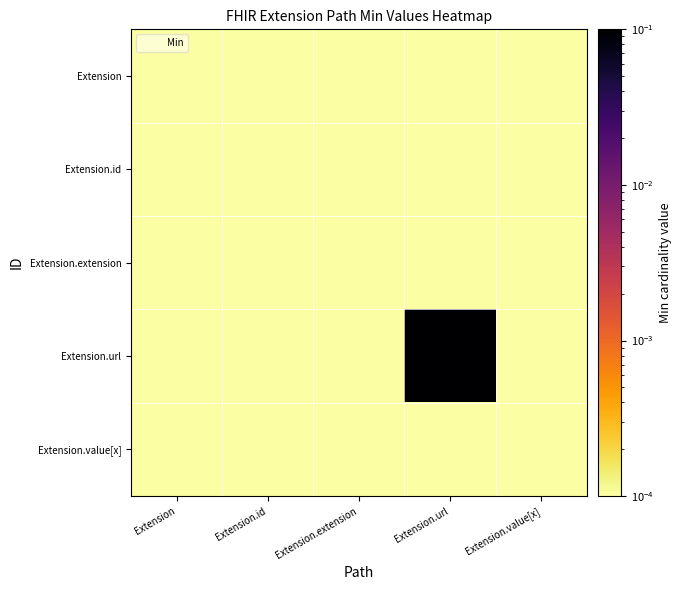

Which series has the largest total across all categories?

Extension.url